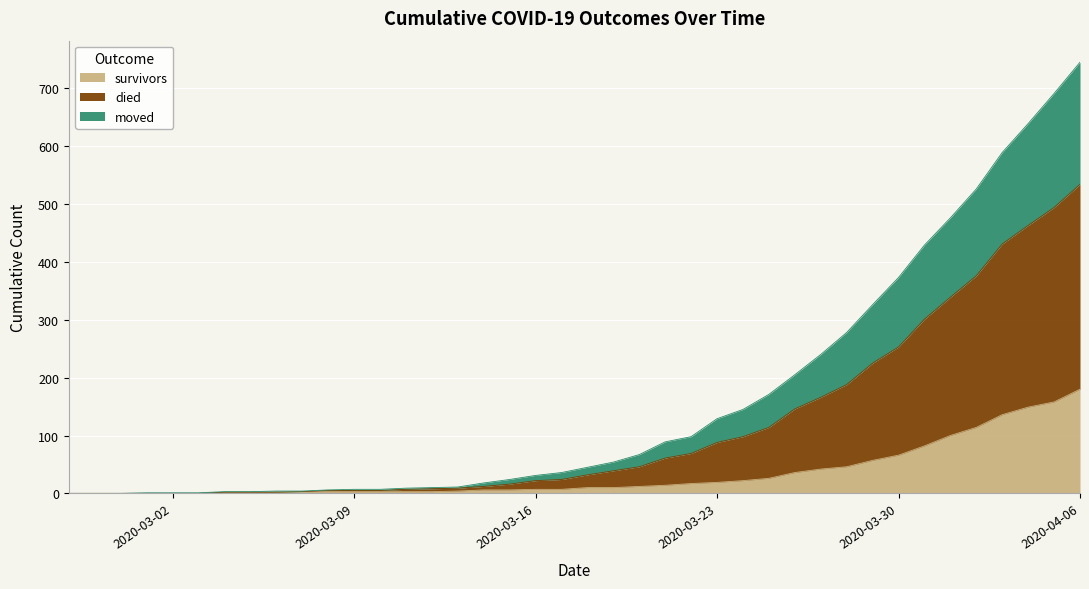

How many data points in died are above 45?

19